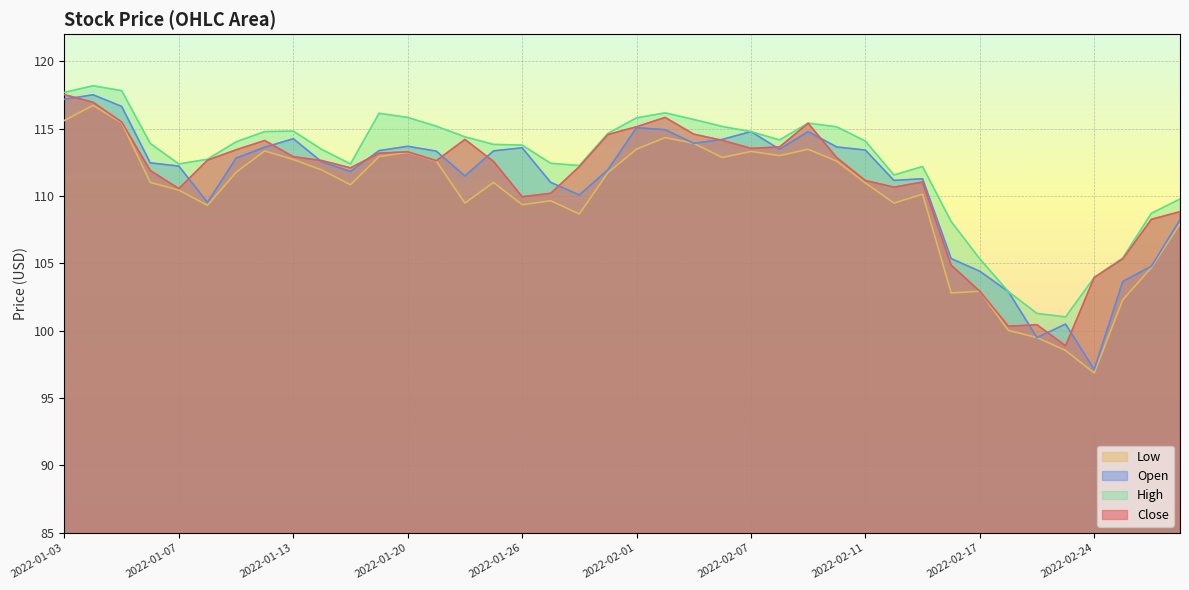

What is the label of the 38th point from the right?

2022-01-05